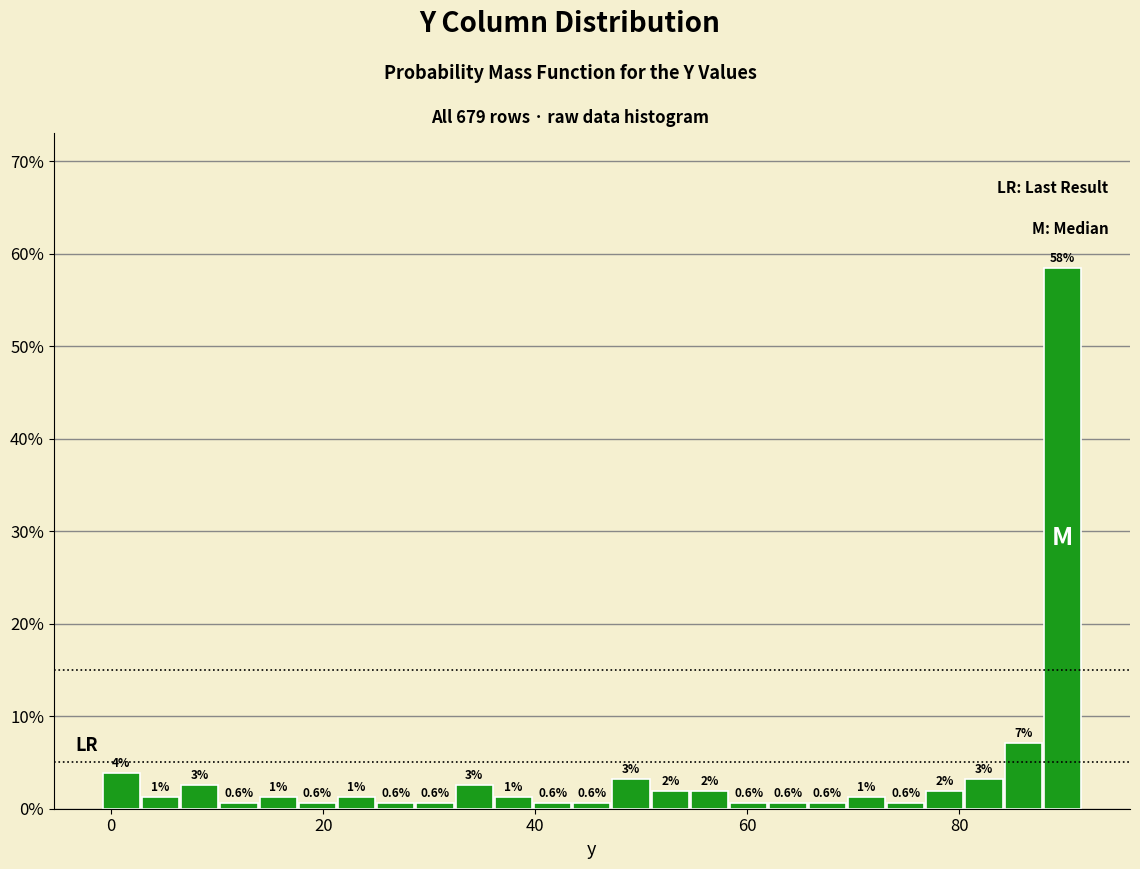

Read against the x-axis, roughly where is the centre of the tallest bar?

90